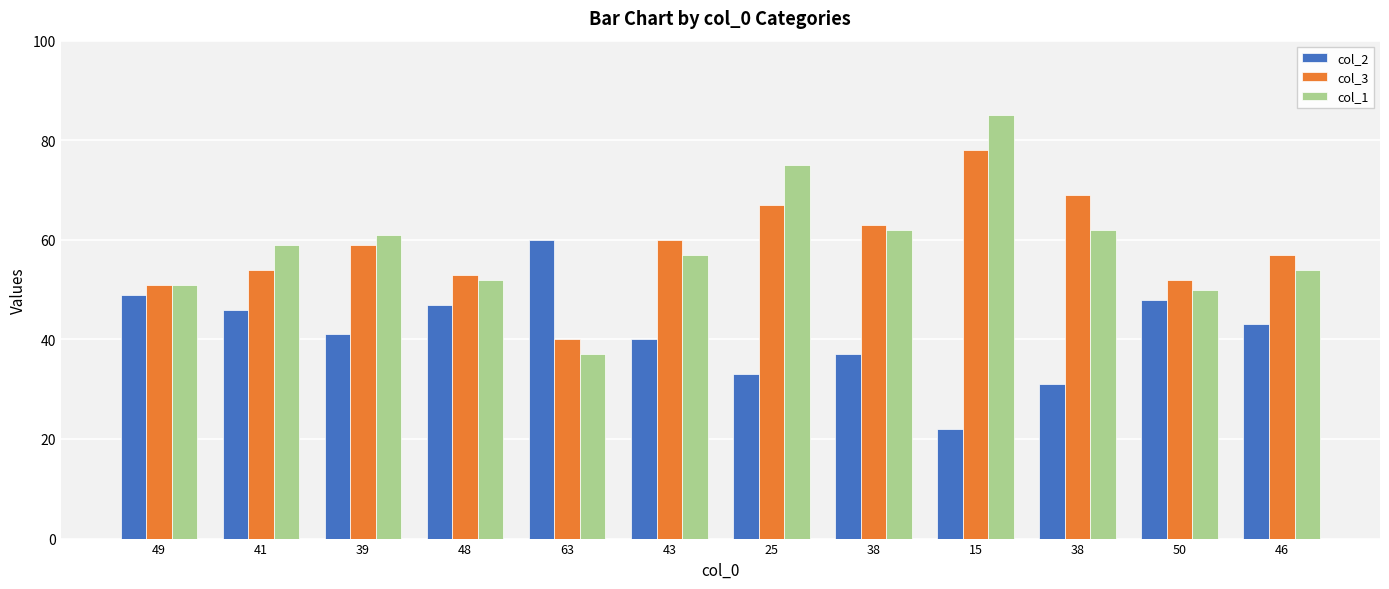

Is it true that col_1 equals 85 at 15?

True